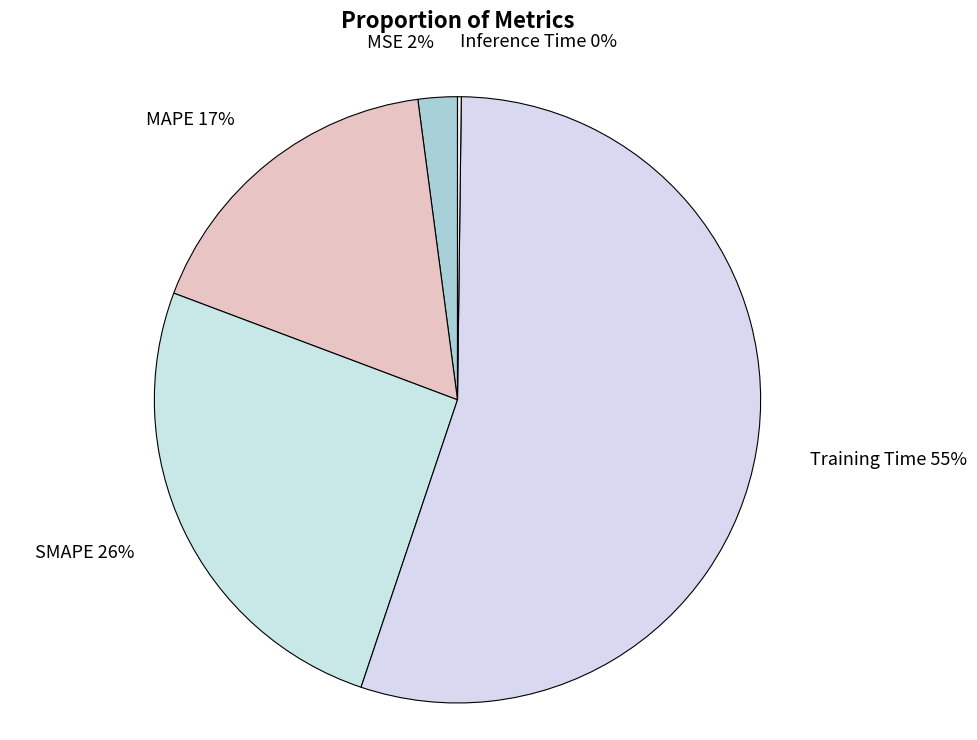

Which has a higher value, MSE 2% or SMAPE 26%?

SMAPE 26%